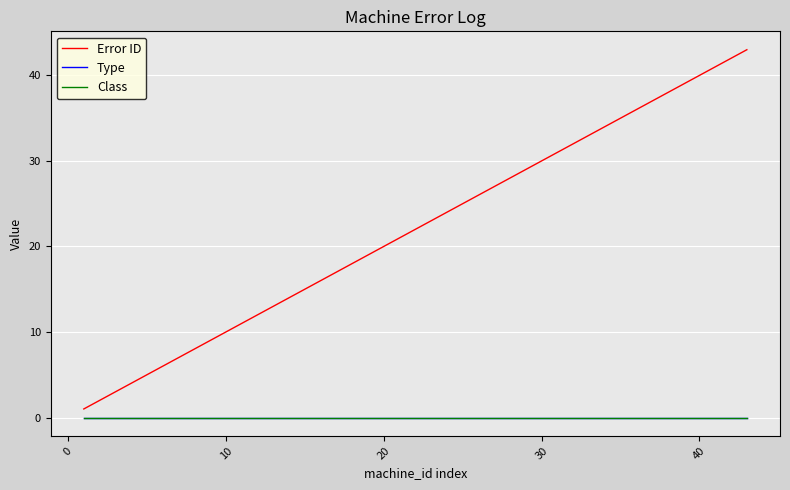

True or false: Error ID and Type cross at least once.

False